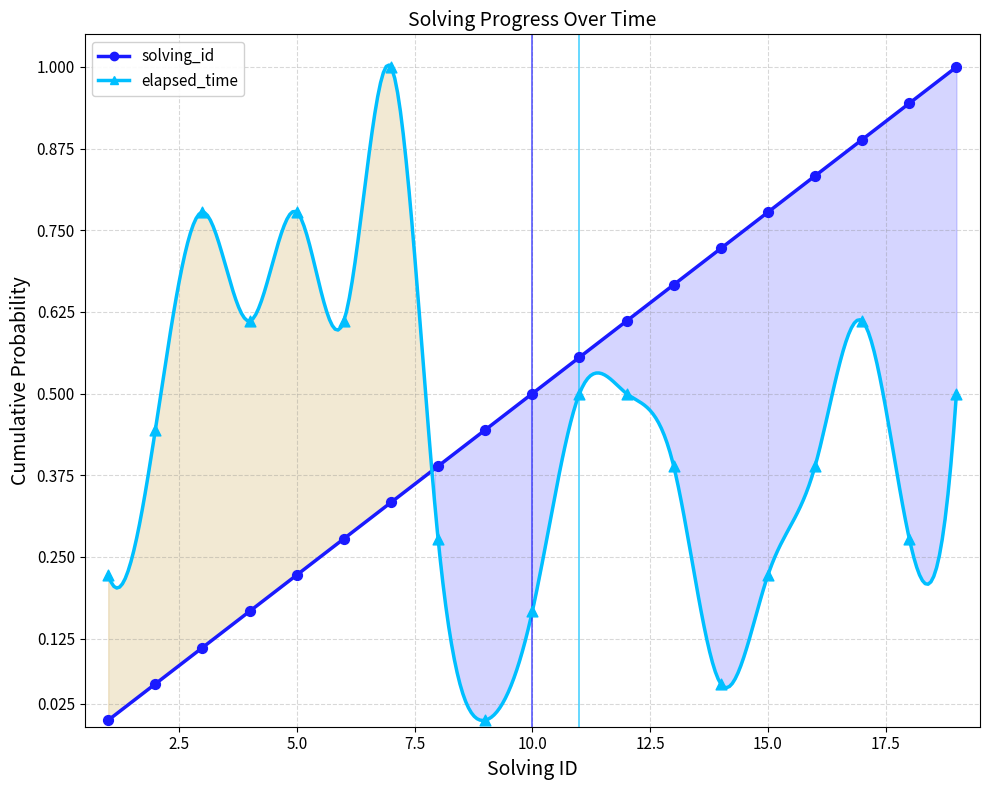

What are all the series names shown in the legend?

solving_id, elapsed_time